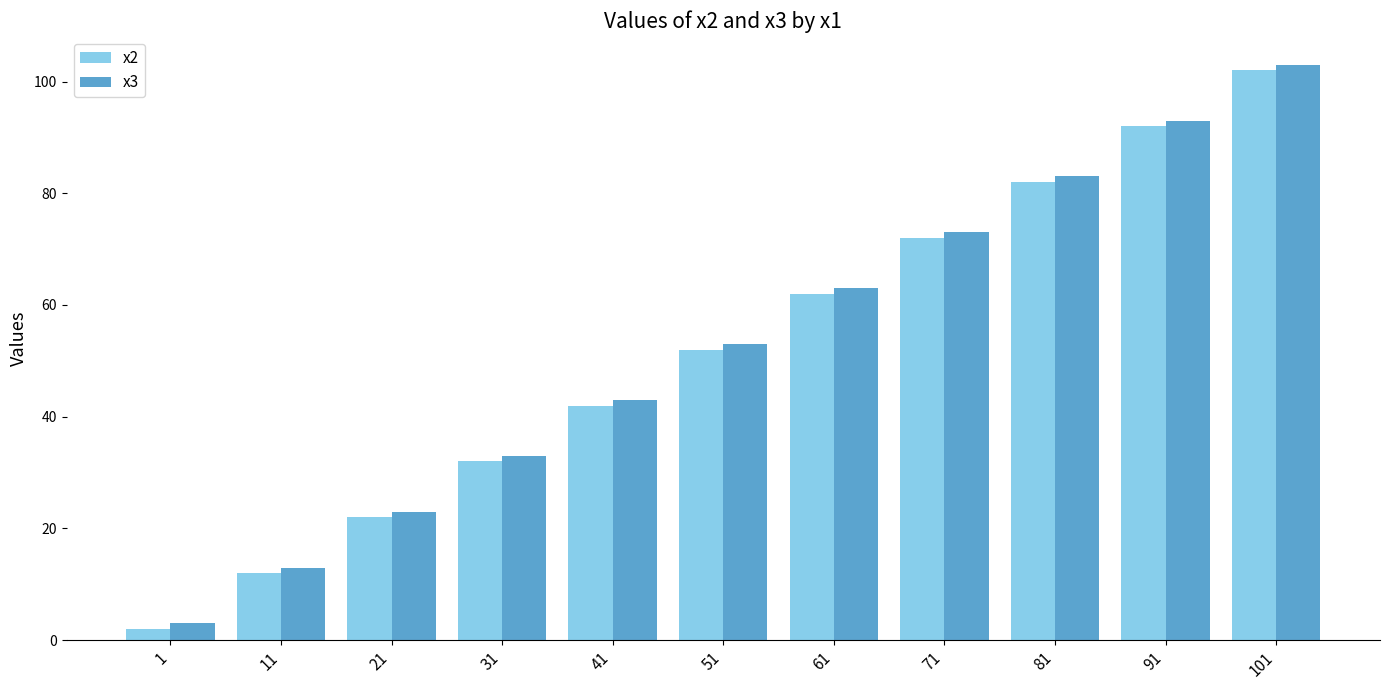

Rank the categories by x3 value from lowest to highest.

1, 11, 21, 31, 41, 51, 61, 71, 81, 91, 101